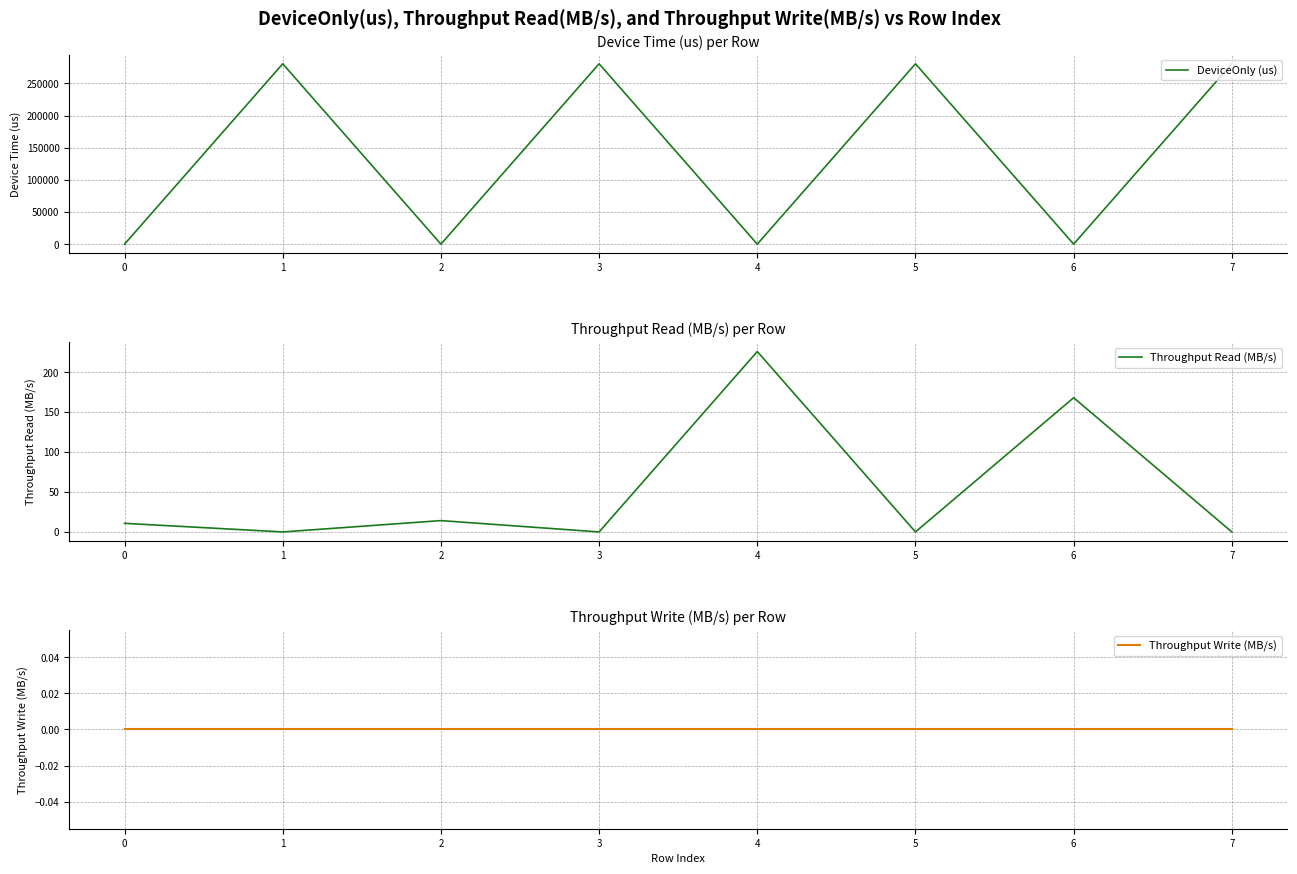

Is it true that DeviceOnly (us) equals 482825.6 at 1?

False